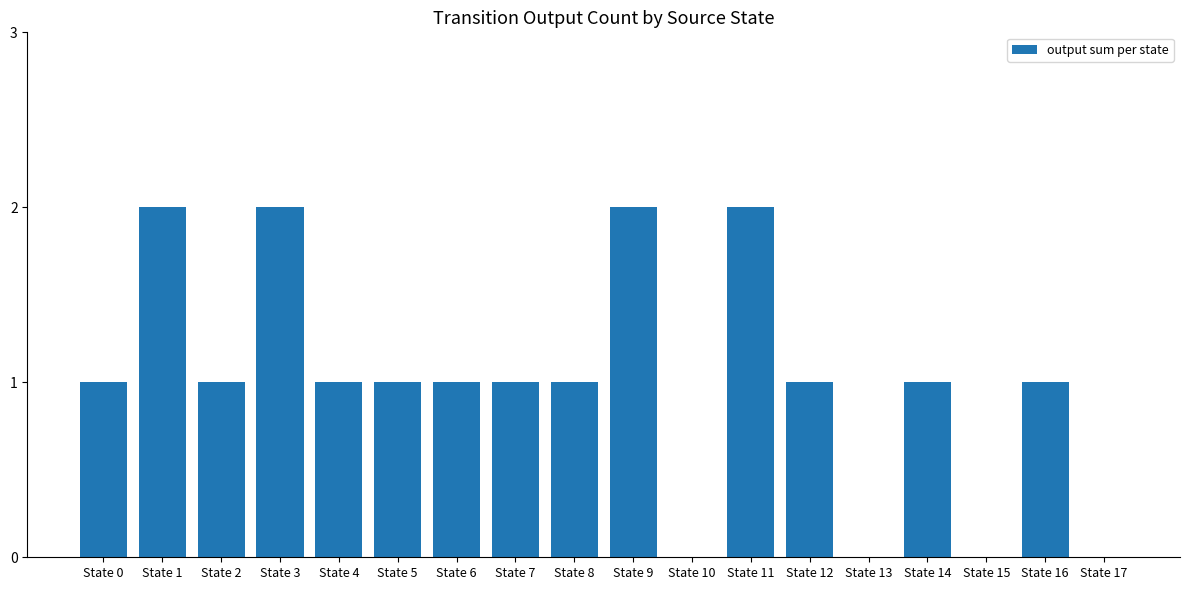

What is the sum of all values?

18